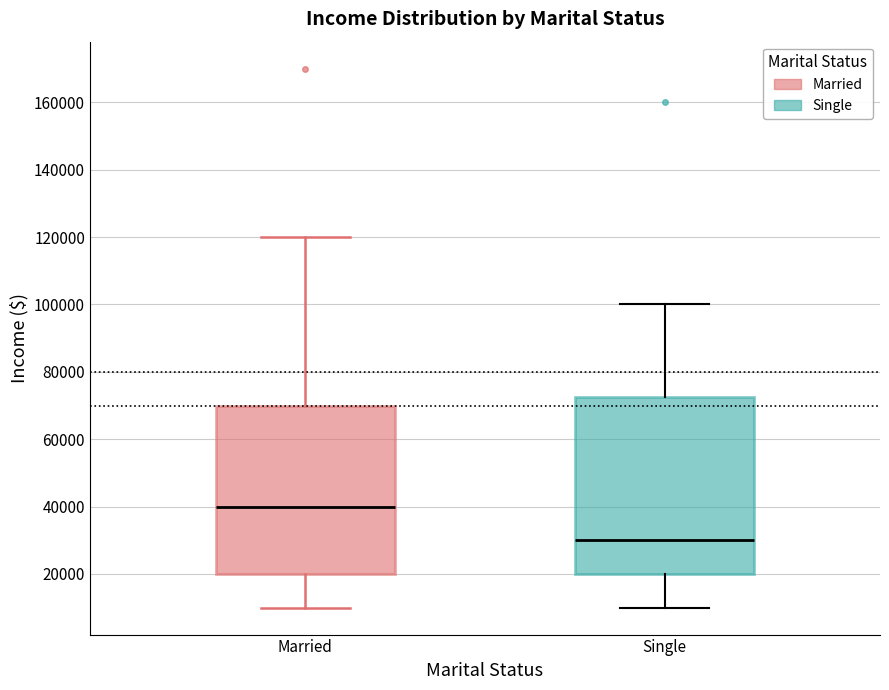

Which box is the tallest, from its lower edge to its upper edge?

Single